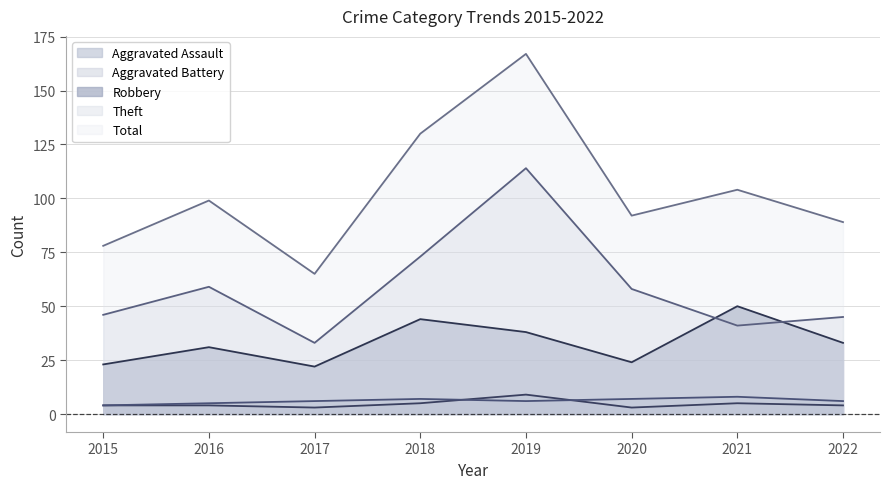

Which series has the largest range (max minus min)?

Total